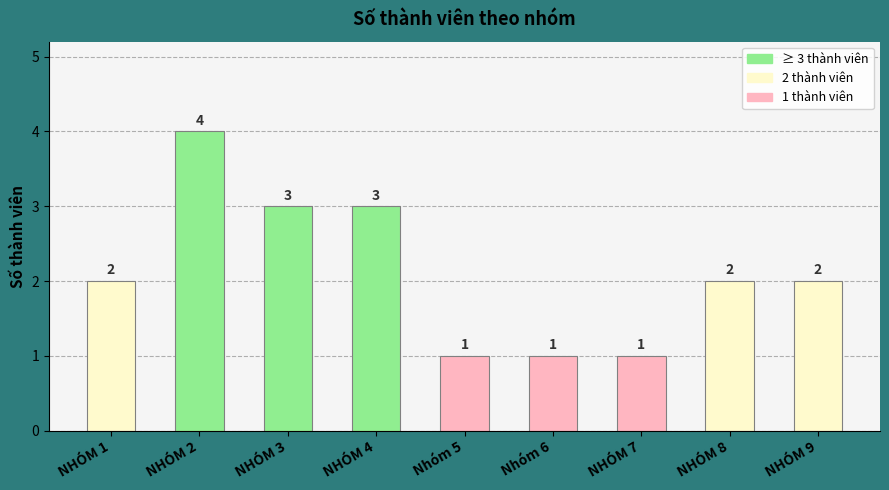

What is the average value?

2